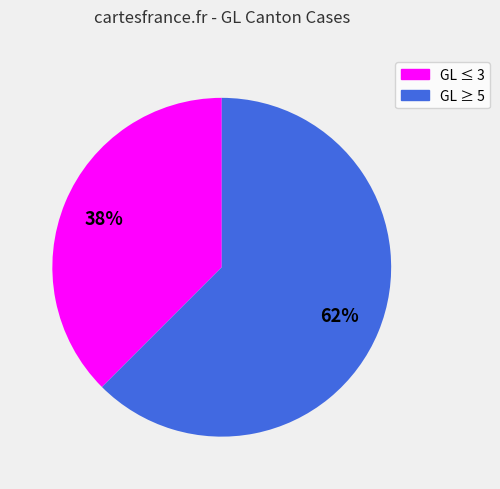

To the nearest percent, what is the average slice percentage?

50%